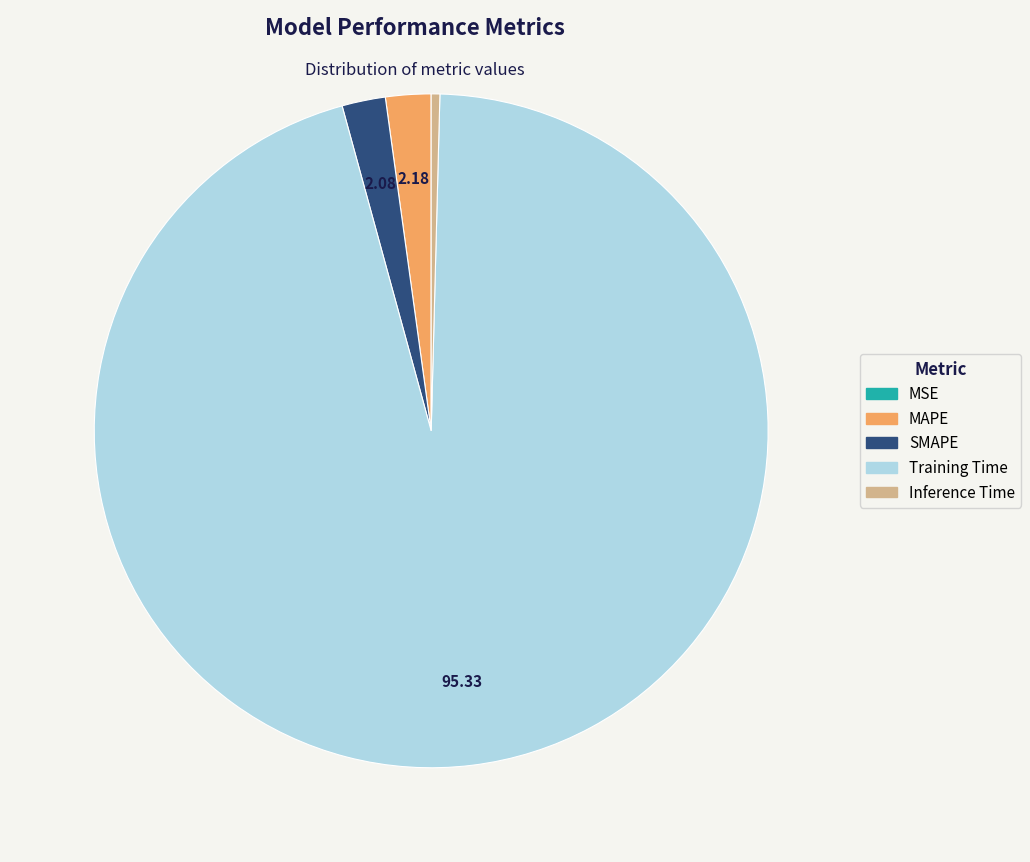

Which has a higher value, MAPE or Training Time?

Training Time